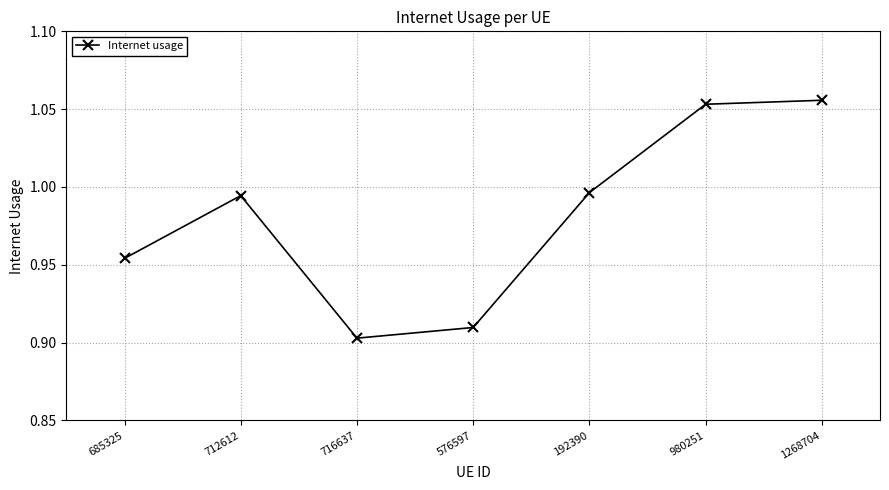

Where is the data nearest to the value 0?

716637